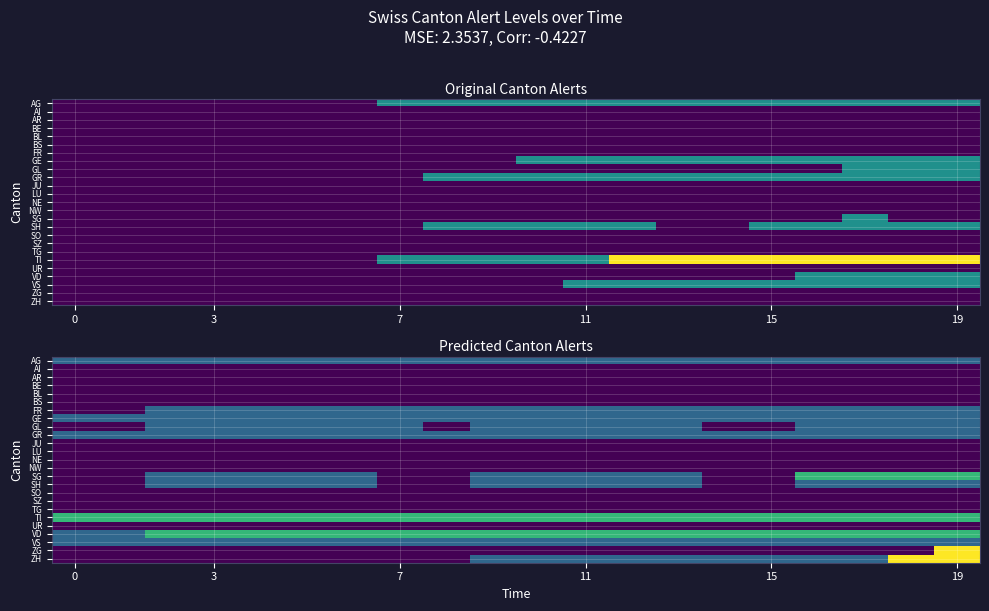

Which category has the highest value across all series?

19